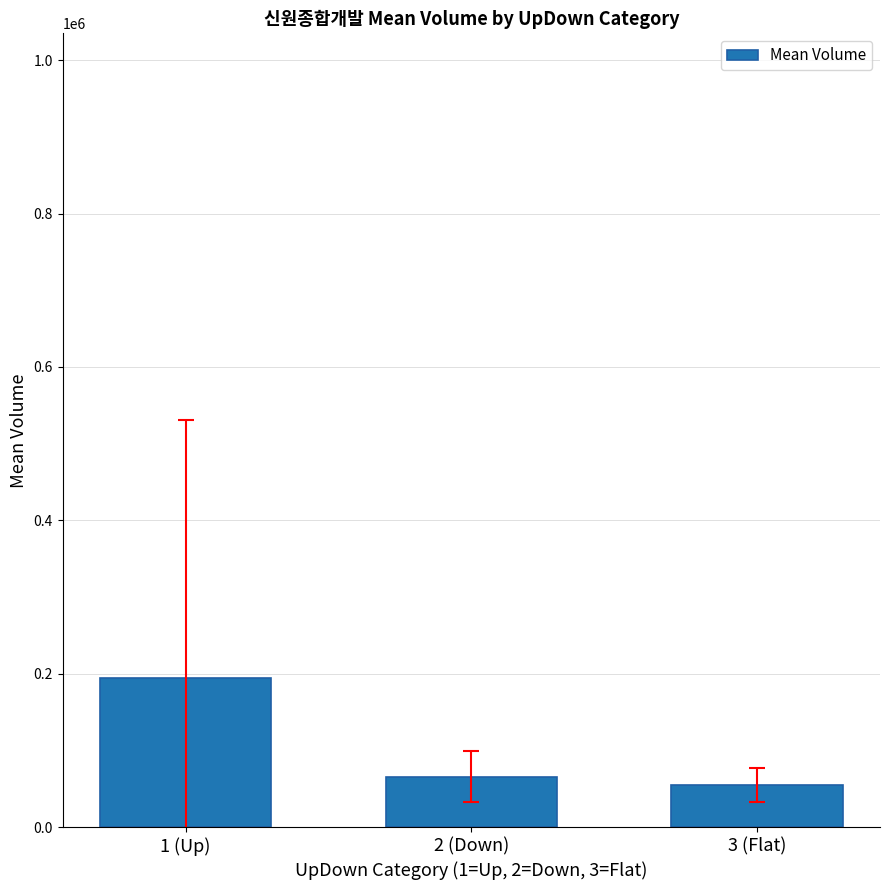

What is the average value?

105287.9